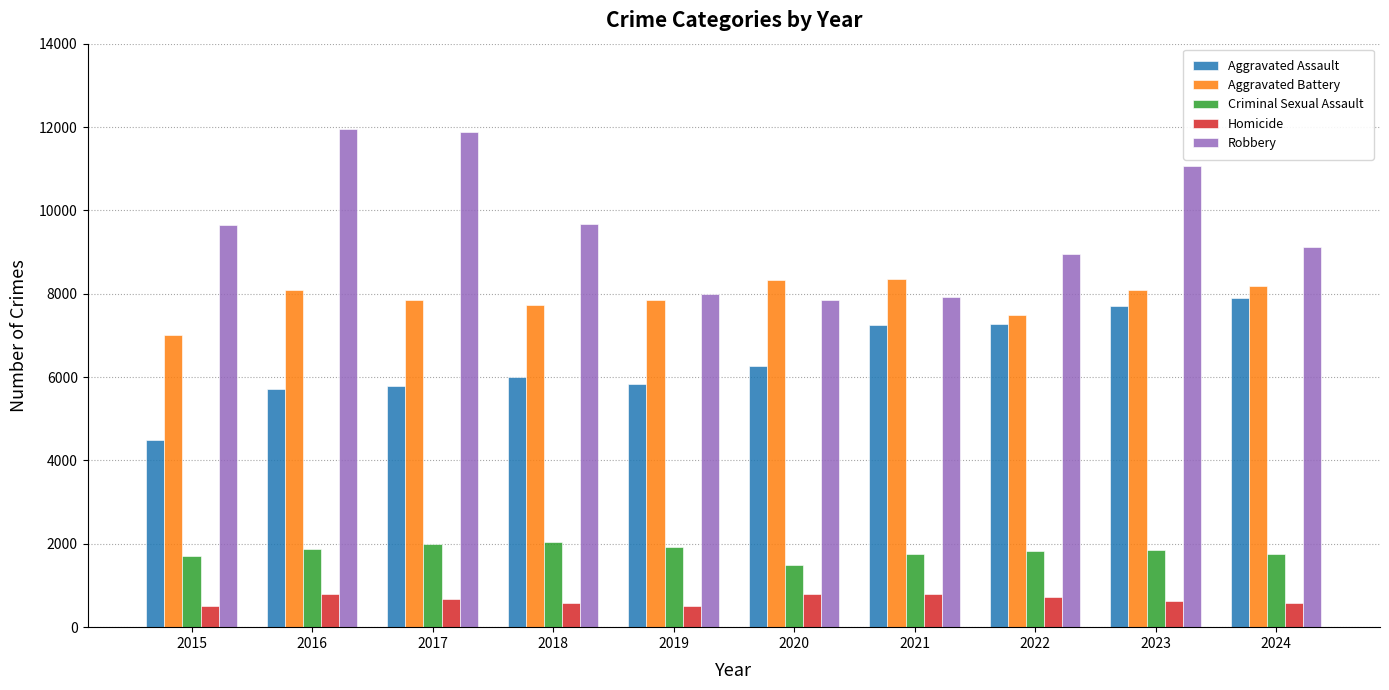

List the series in order of their peak value, lowest first.

Homicide, Criminal Sexual Assault, Aggravated Assault, Aggravated Battery, Robbery